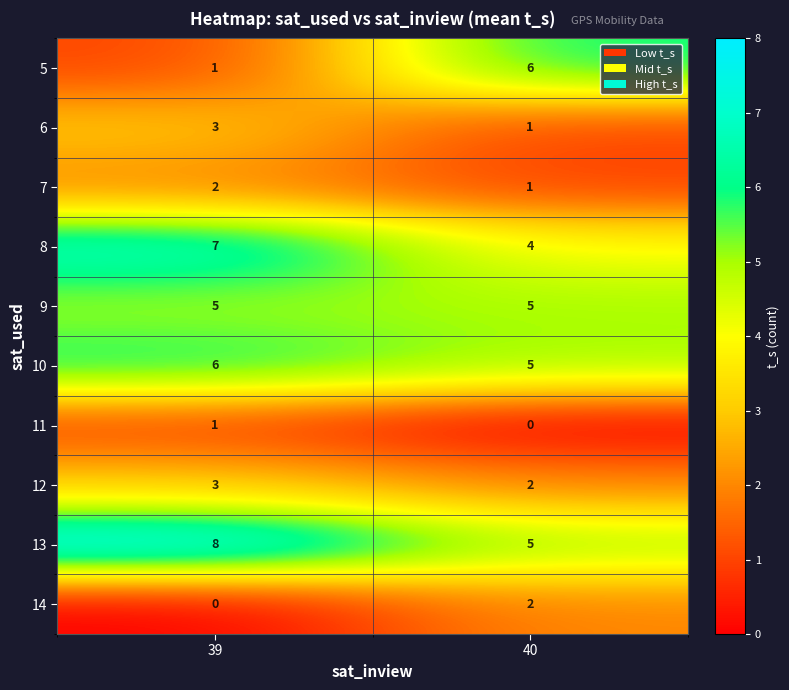

The 11 series shows 1 at 39. True or false?

True